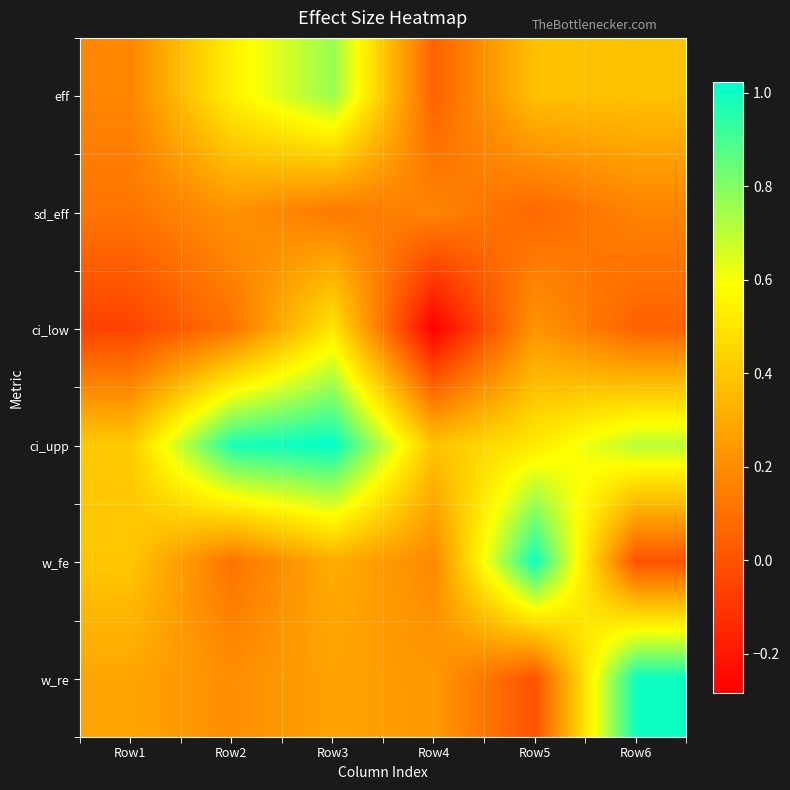

What is the maximum value shown in the chart?

1.0